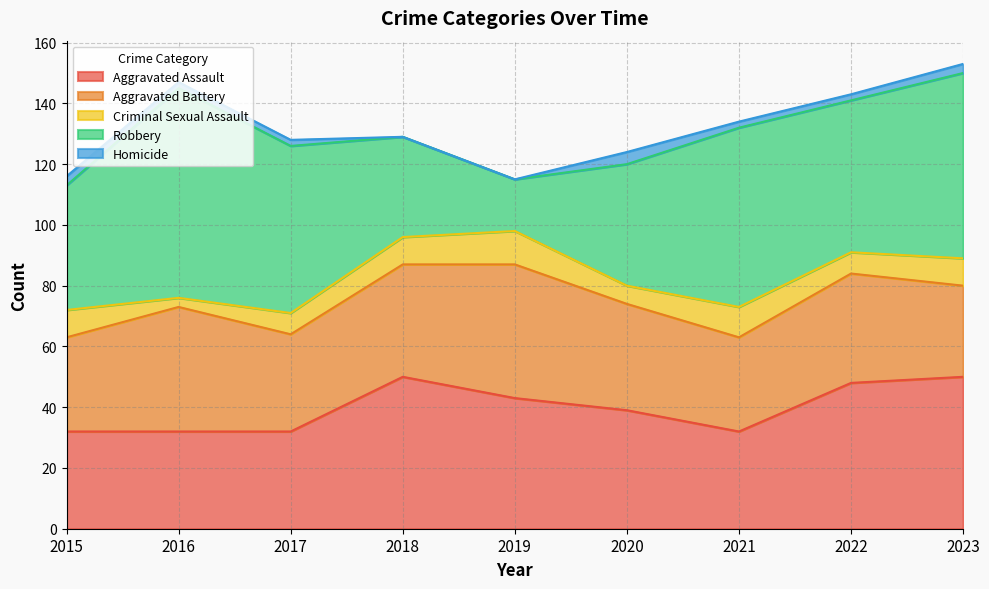

Reading left to right, what are all the values shown in this chart?

Aggravated Assault: 32	32	32	50	43	39	32	48	50
Aggravated Battery: 31	41	32	37	44	35	31	36	30
Criminal Sexual Assault: 9	3	7	9	11	6	10	7	9
Robbery: 41	69	55	33	17	40	59	50	61
Homicide: 3	2	2	0	0	4	2	2	3